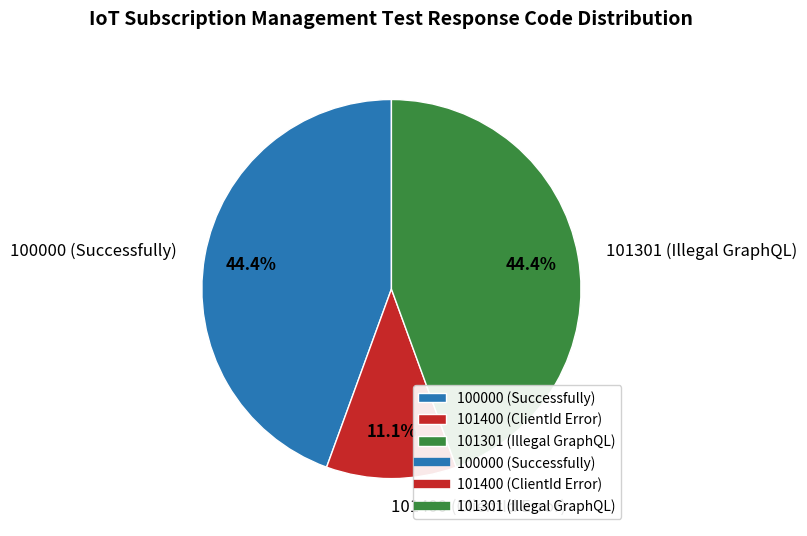

Combined, what portion of the pie is 100000 (Successfully) and 101400 (ClientId Error)?

55.6%